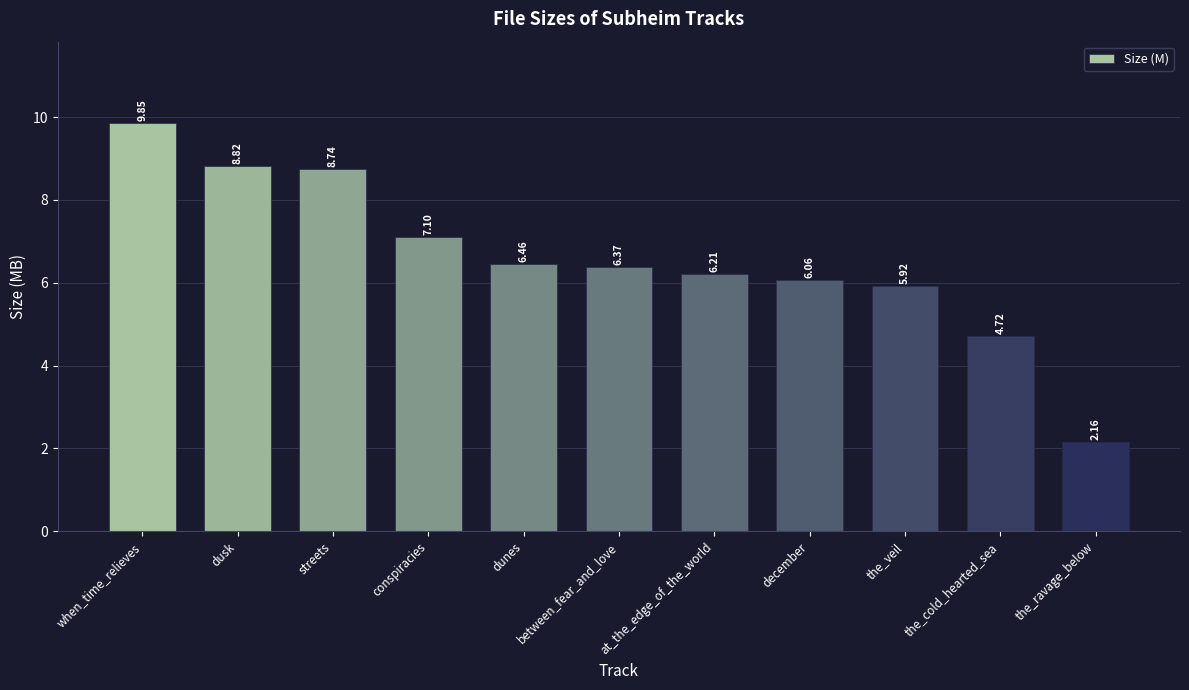

What is the ratio of the value at the_ravage_below to the value at at_the_edge_of_the_world?

0.3